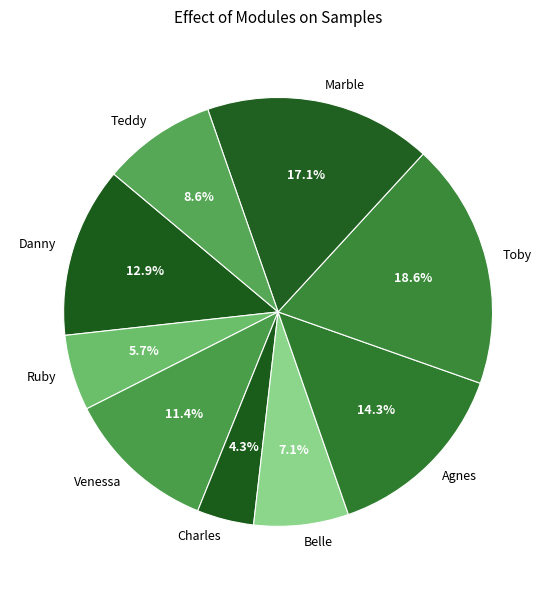

To the nearest percent, what is the average slice percentage?

11%